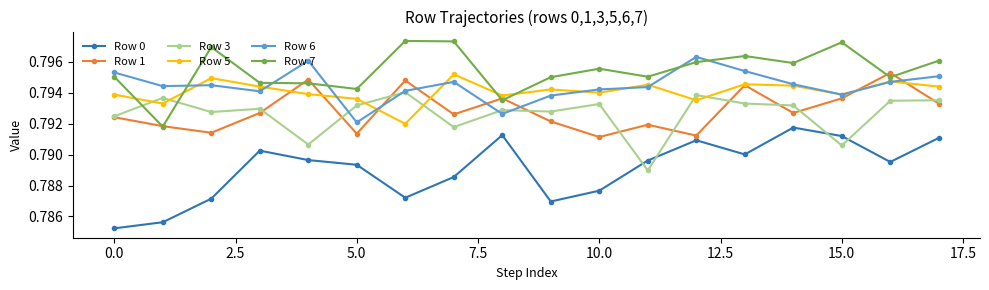

Which series has the widest spread of values?

Row 0